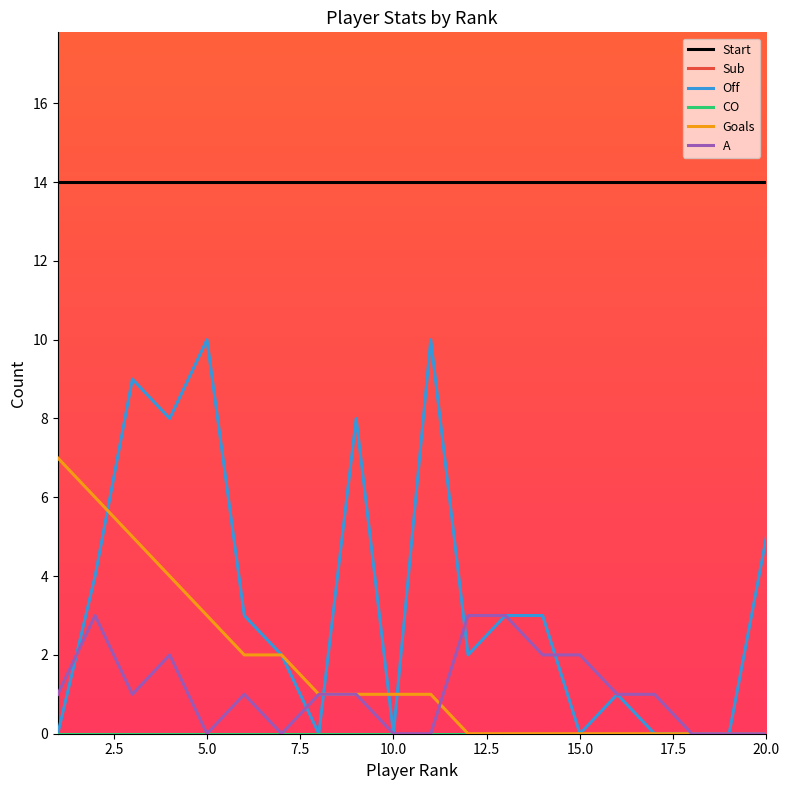

Does the chart display data point markers on the line(s)?

No